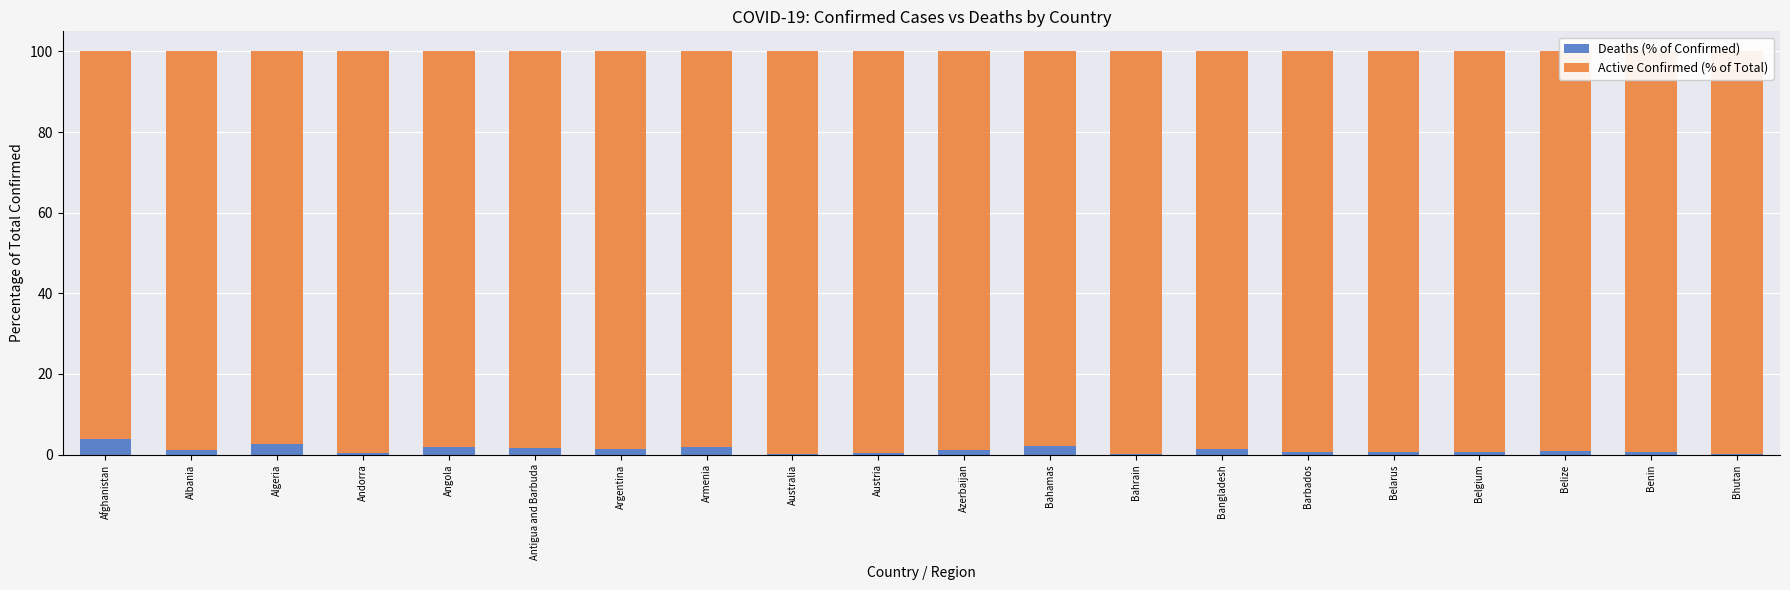

What is the minimum value for Active Confirmed (% of Total)?

96.1